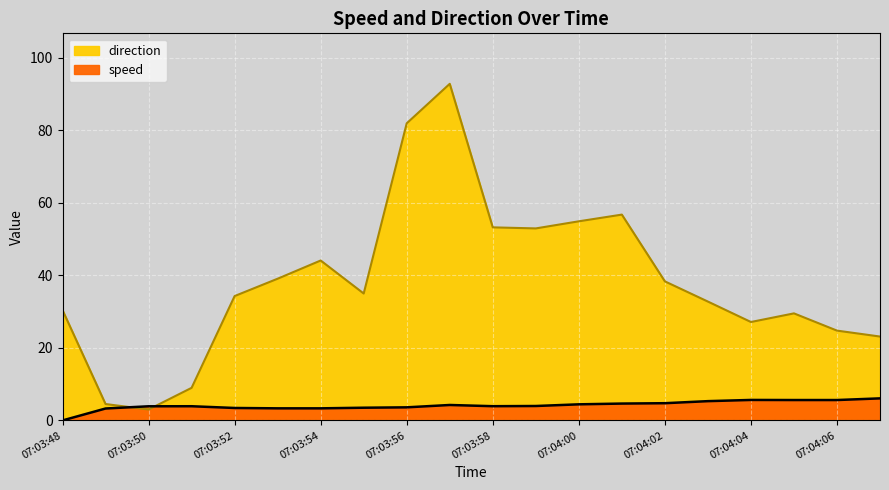

What is the minimum value for direction?

3.0